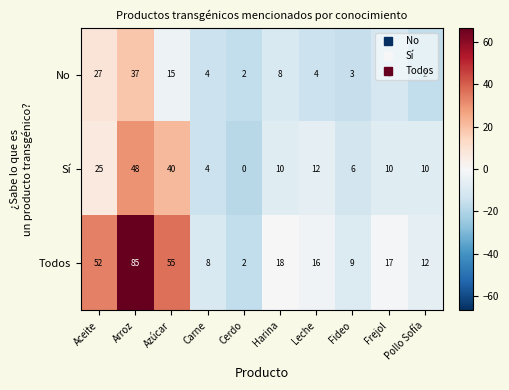

At which category does the chart reach its minimum across all series?

Cerdo